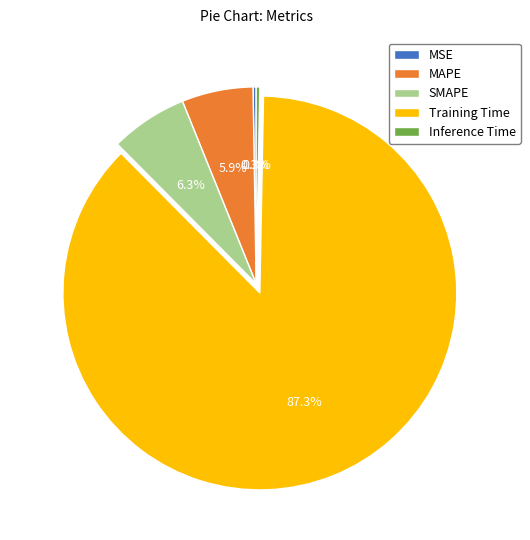

What percentage is NOT represented by MAPE?

94.1%